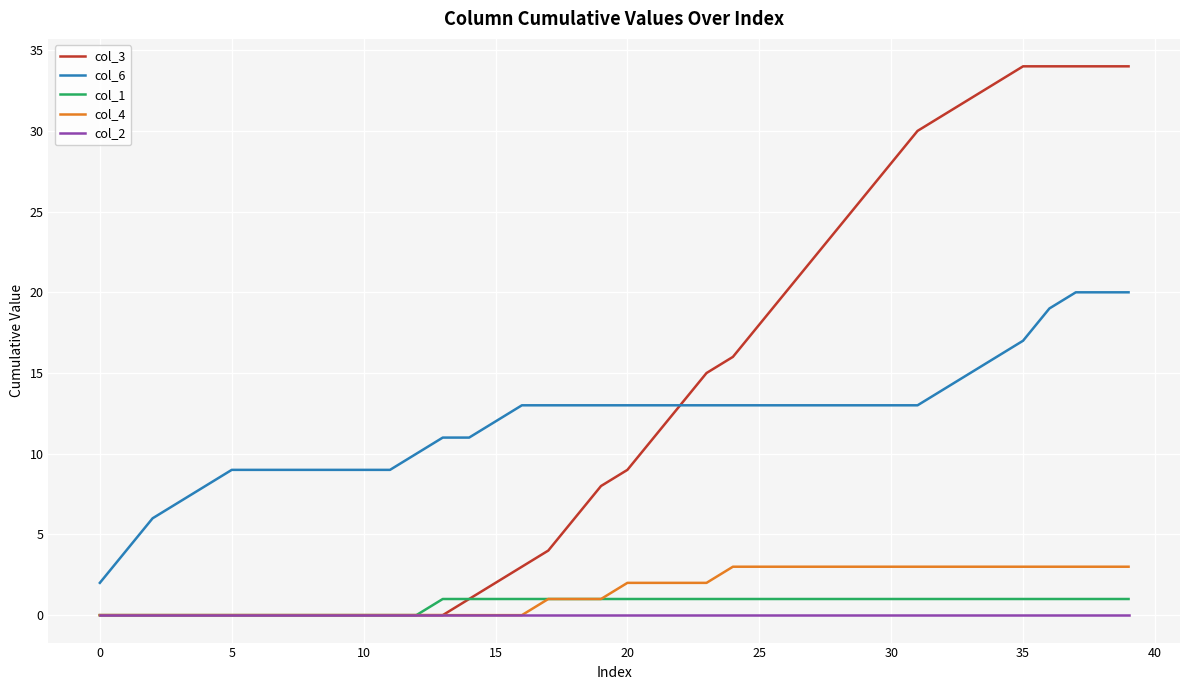

Which series has the largest range (max minus min)?

col_3